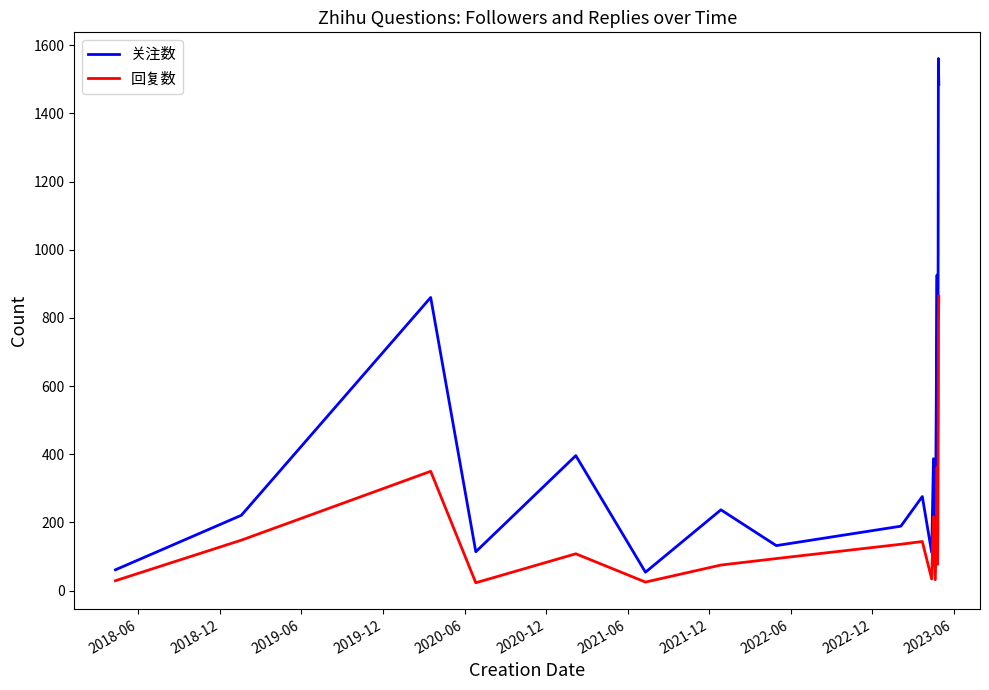

What is the difference between the maximum and minimum values in the 回复数 series?

841